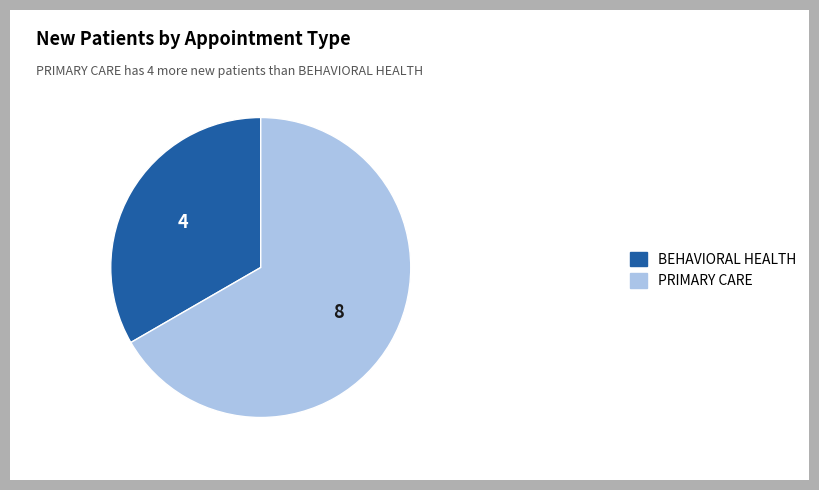

Does any single category account for the majority?

Yes